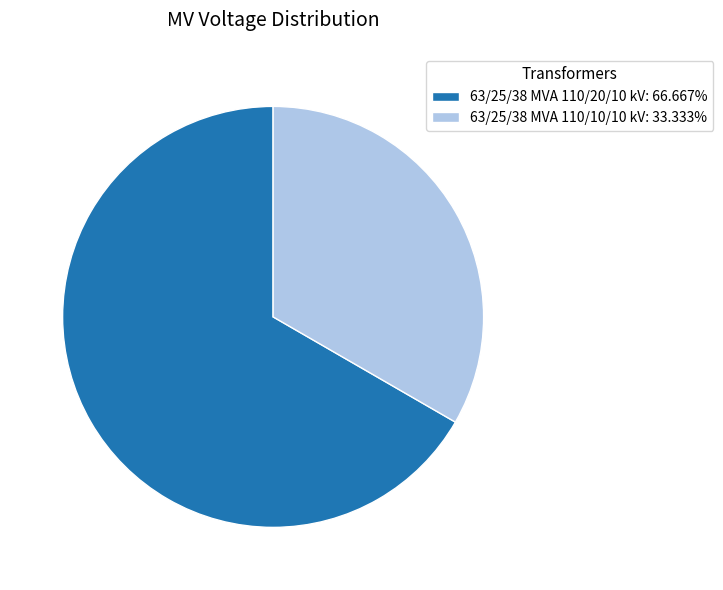

Is there any slice that represents more than half of the pie?

Yes